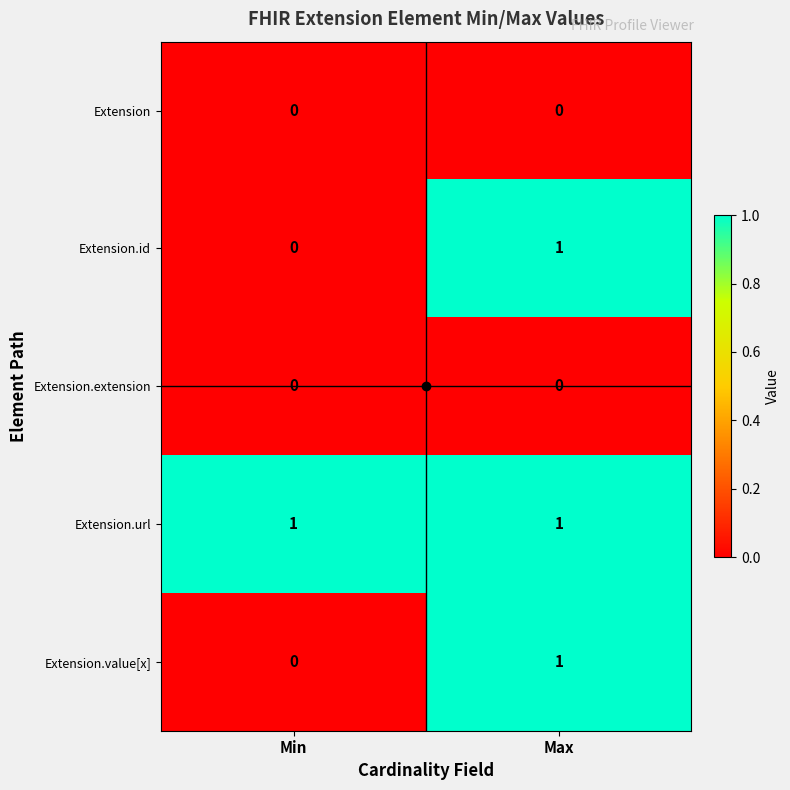

The value of Extension.url at Min is 2. True or false?

False